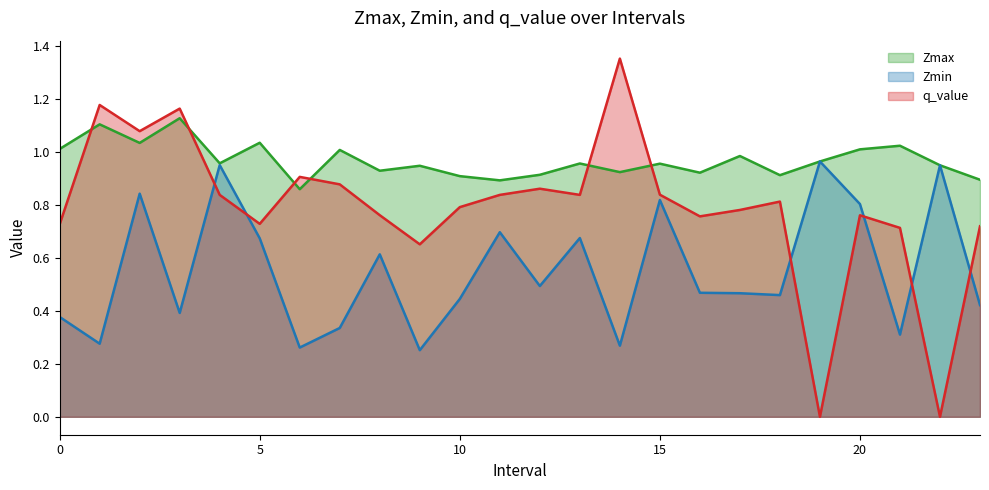

True or false: q_value has more than 1 interior local peaks.

True